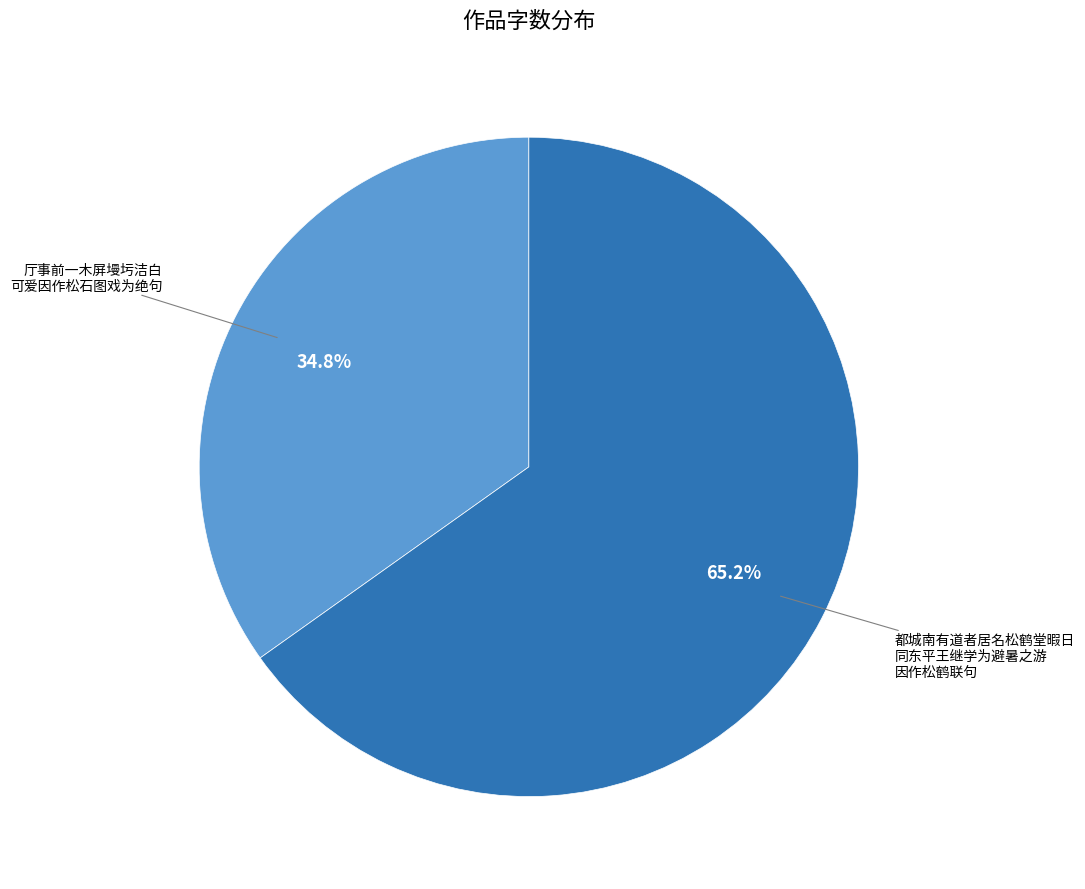

Which slice is the smallest?

厅事前一木屏墁圬洁白 可爱因作松石图戏为绝句